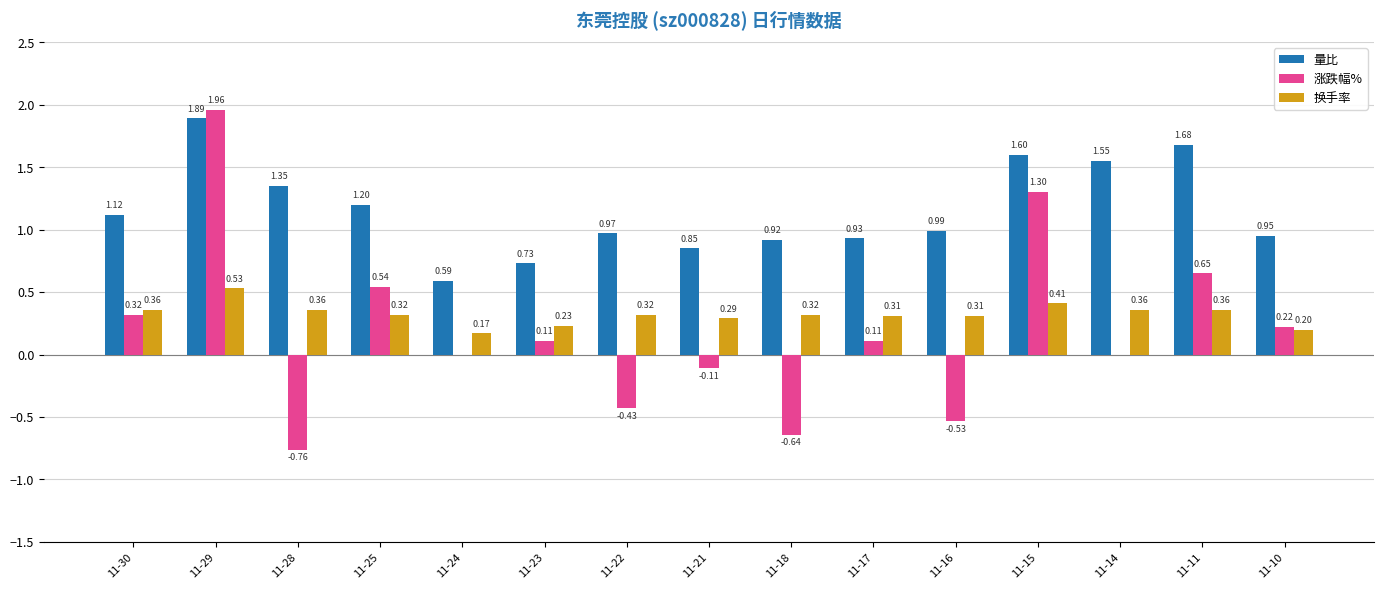

Which category has the highest value across all series?

11-29